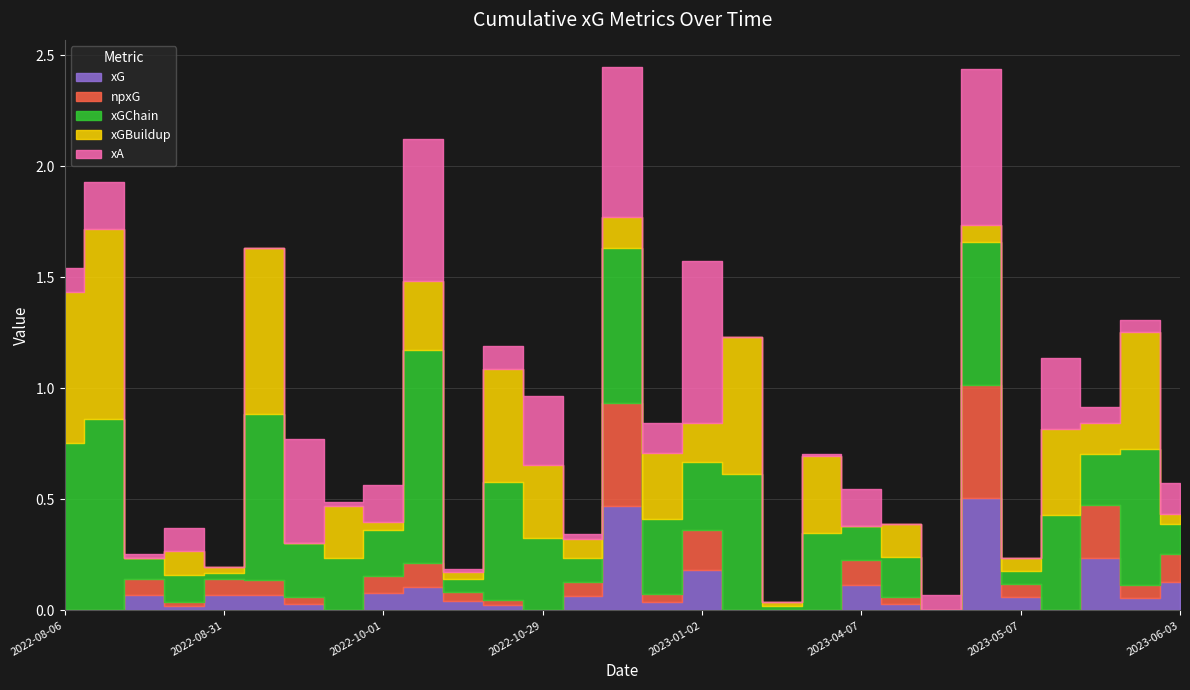

At which category does npxG reach its first local valley?

2022-08-27